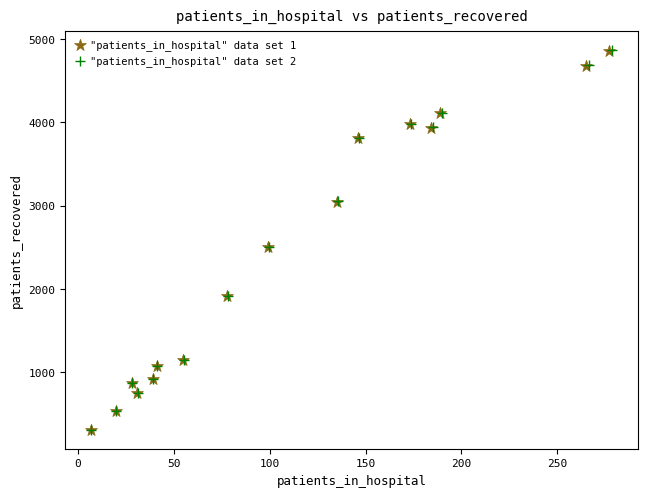

What are all the series names shown in the legend?

"patients_in_hospital" data set 1, "patients_in_hospital" data set 2